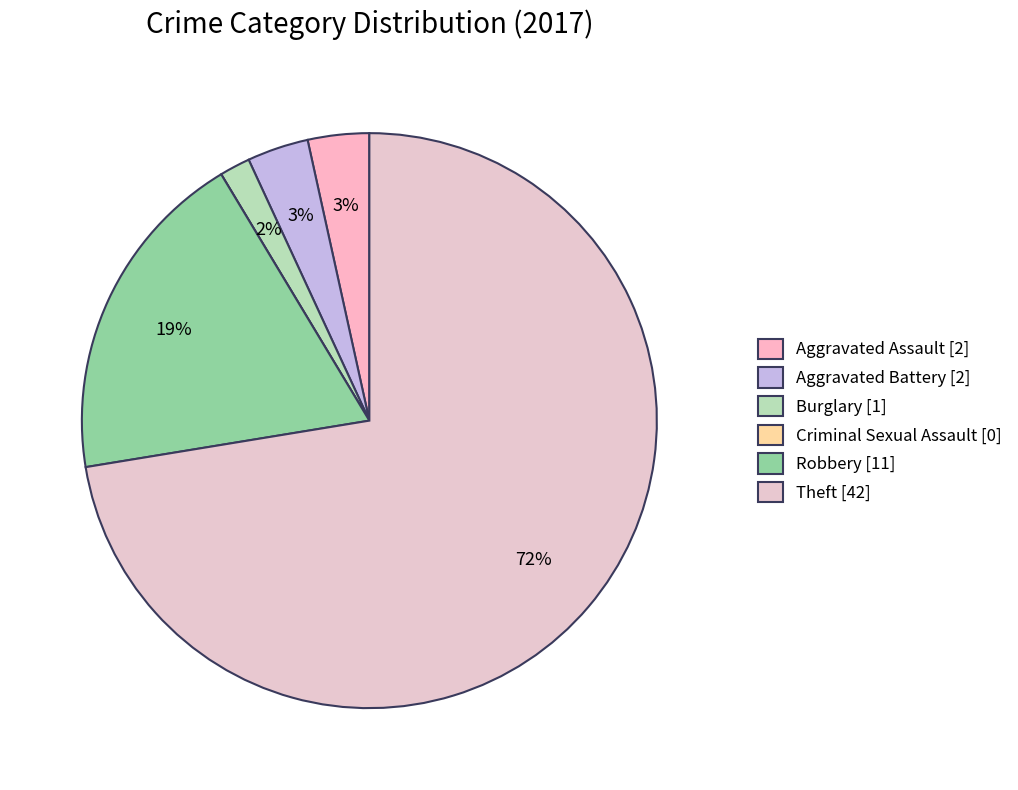

Between Aggravated Assault and Criminal Sexual Assault, which is larger?

Aggravated Assault